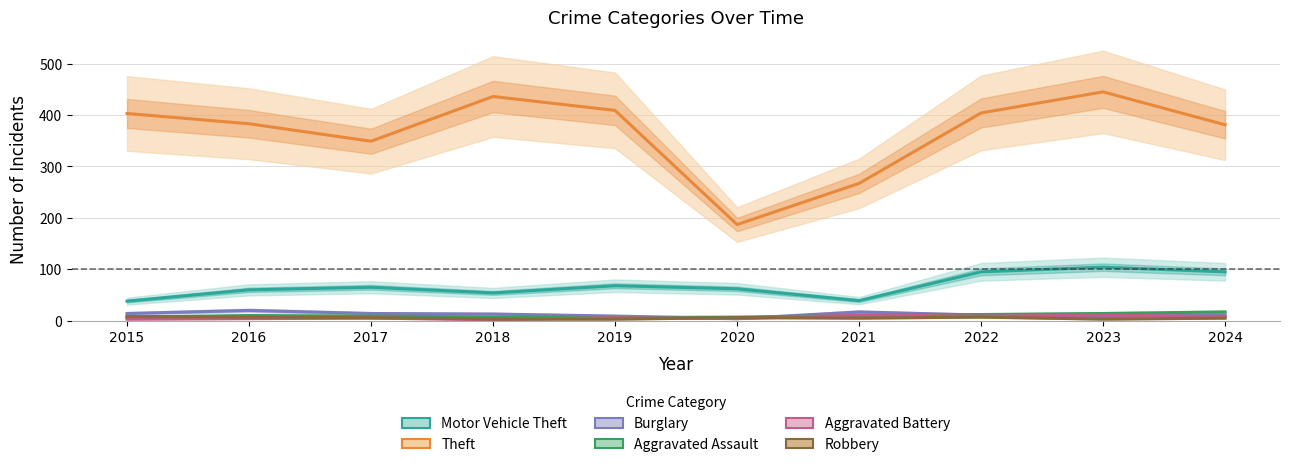

True or false: Aggravated Assault and Theft cross at least once.

False